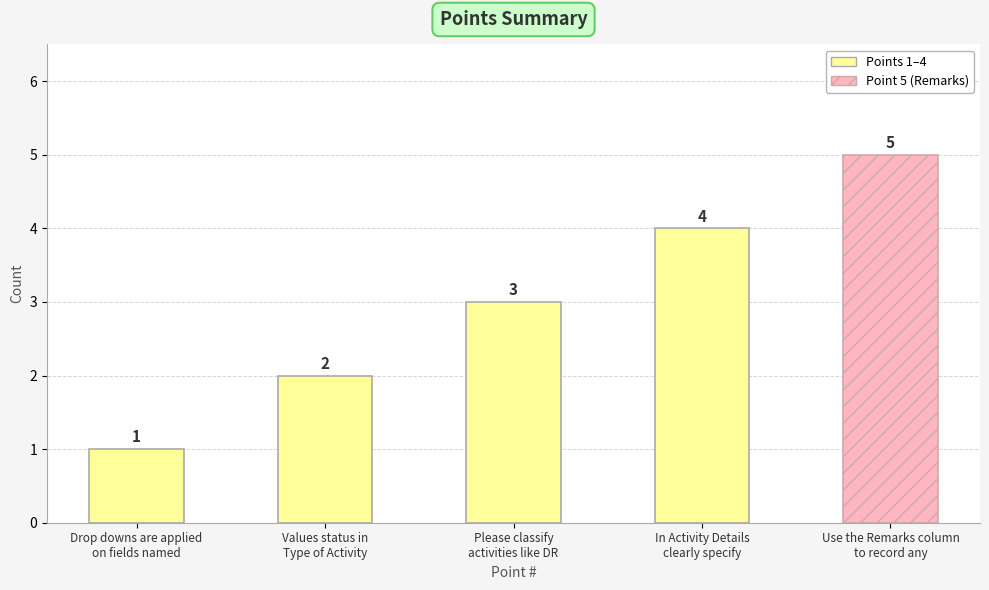

What is the difference between the maximum and minimum values?

4